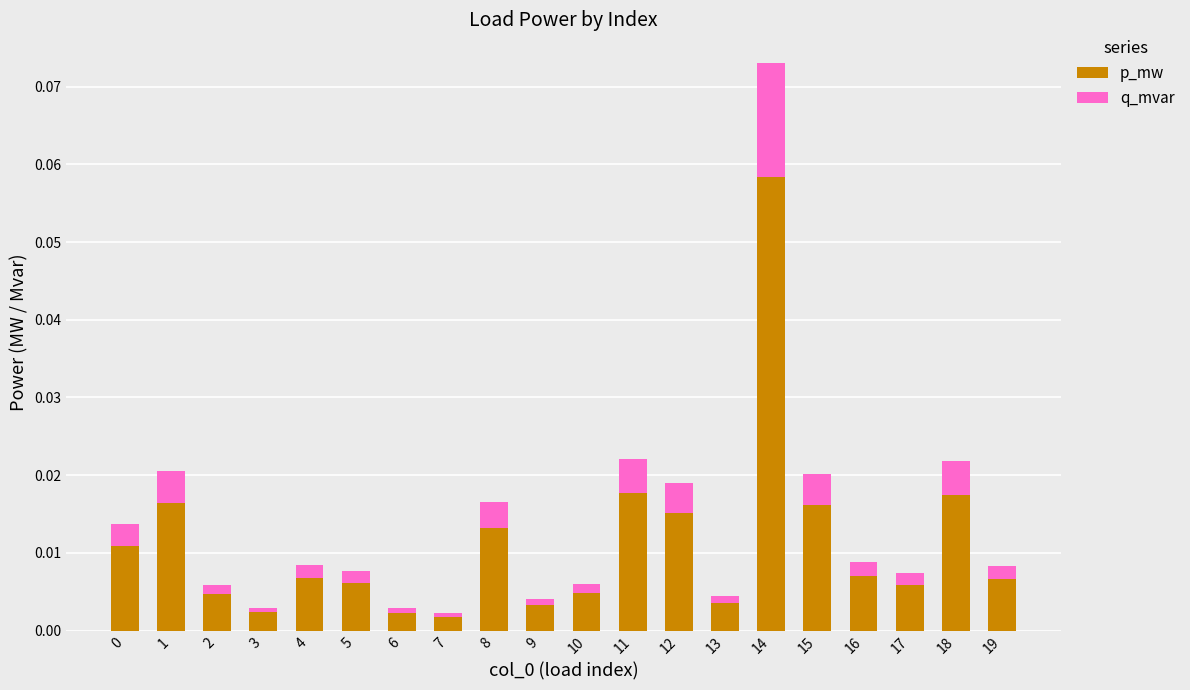

Which category has the highest value in the p_mw series?

14